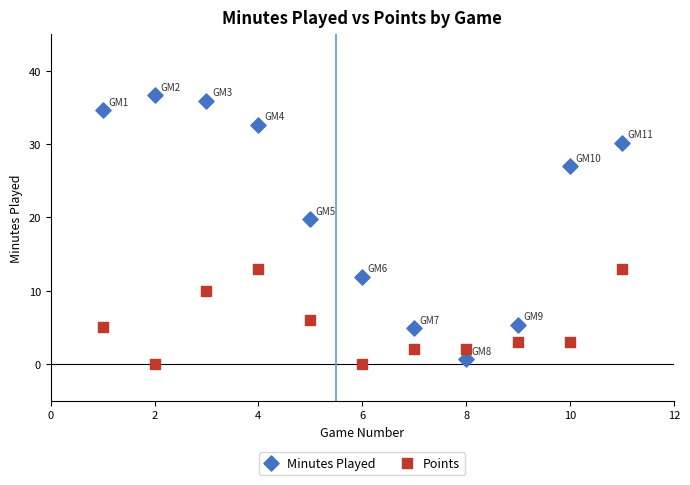

Across all series, what Y value is closest to 18?

19.7